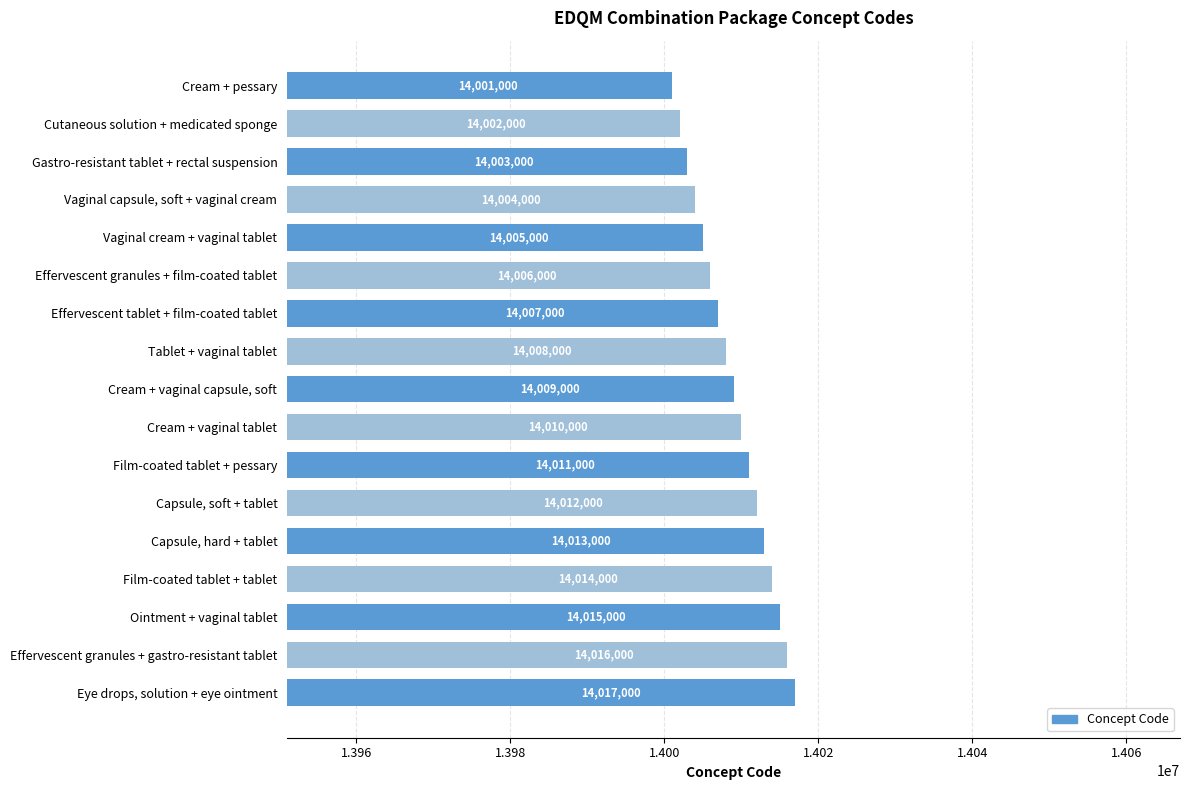

What is the maximum value shown in the chart?

14017000